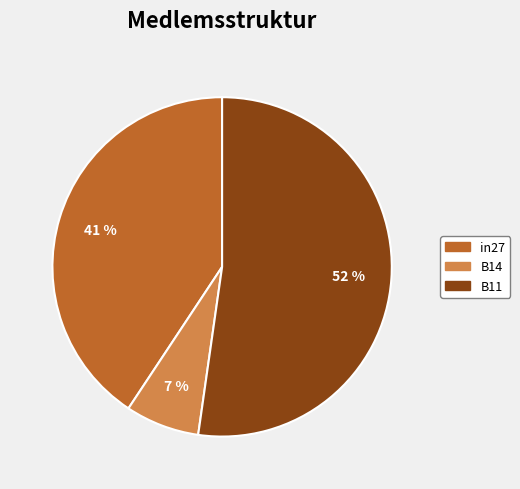

What is the largest slice in the pie chart?

B11